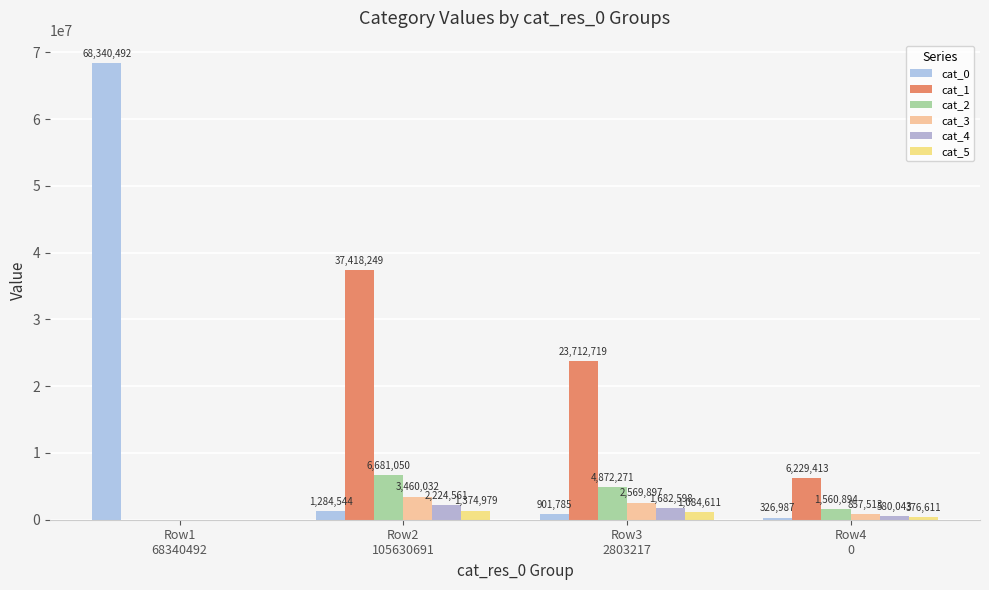

How many groups of bars are there?

4